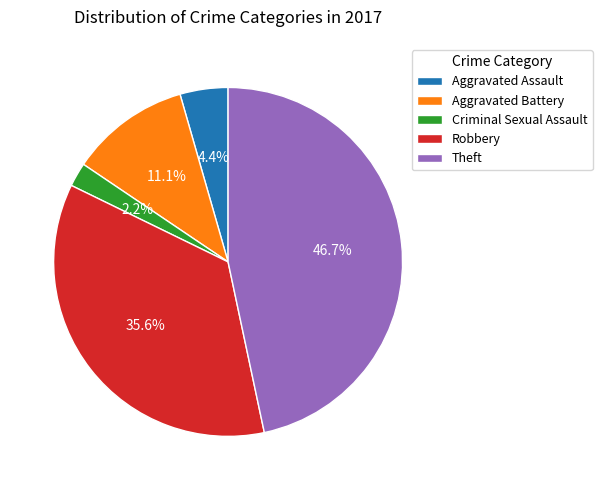

Rank the categories by value from lowest to highest.

Criminal Sexual Assault, Aggravated Assault, Aggravated Battery, Robbery, Theft